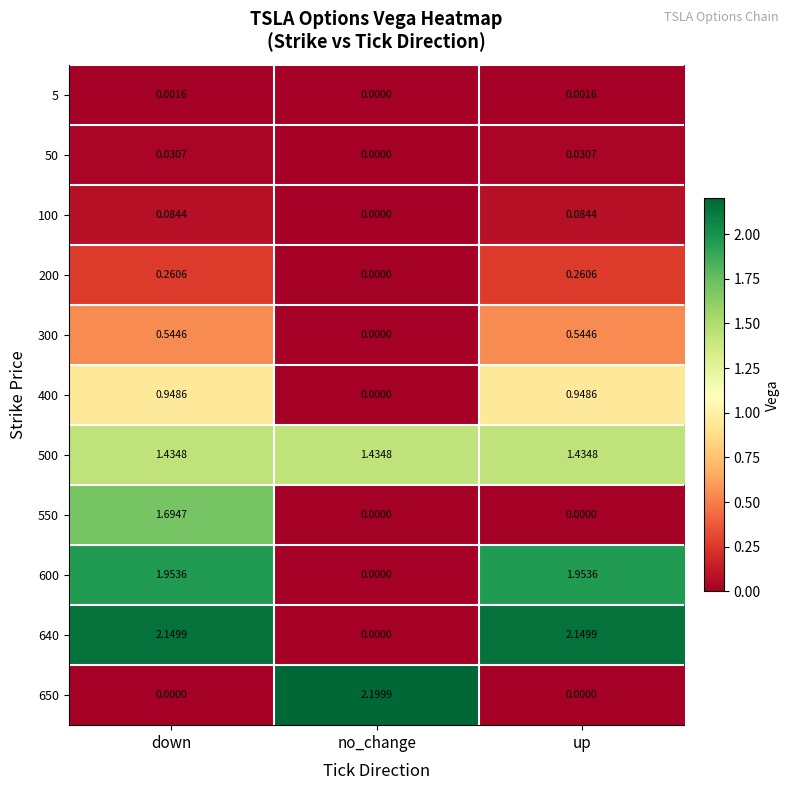

Which label corresponds to the largest value in the chart?

no_change